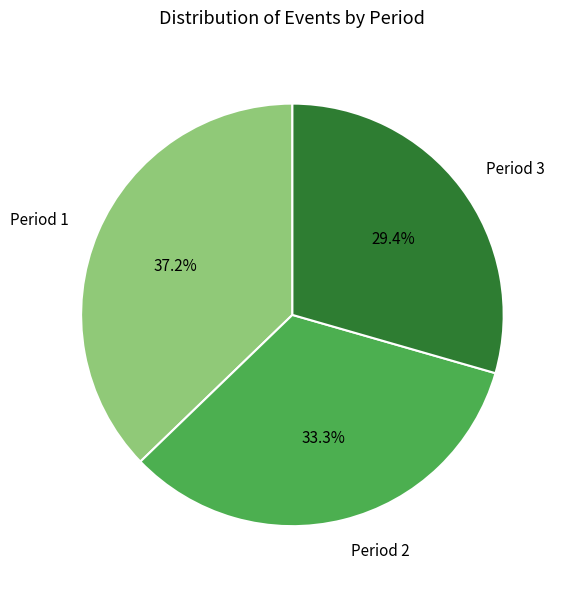

Approximately how many times larger is the value at Period 2 compared to Period 3?

1.1